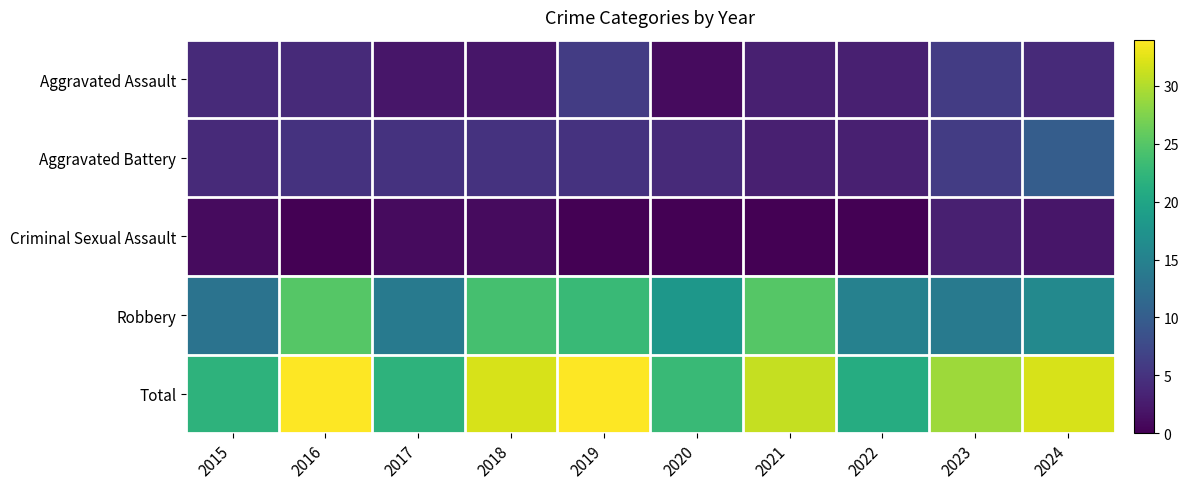

Reading left to right, extract all data points from this chart.

Aggravated Assault: 2015=4	2016=4	2017=2	2018=2	2019=6	2020=1	2021=3	2022=3	2023=6	2024=4
Aggravated Battery: 2015=4	2016=5	2017=5	2018=5	2019=5	2020=4	2021=3	2022=3	2023=6	2024=10
Criminal Sexual Assault: 2015=1	2016=0	2017=1	2018=1	2019=0	2020=0	2021=0	2022=0	2023=3	2024=2
Robbery: 2015=13	2016=25	2017=14	2018=24	2019=23	2020=18	2021=25	2022=15	2023=14	2024=16
Total: 2015=22	2016=34	2017=22	2018=32	2019=34	2020=23	2021=31	2022=21	2023=29	2024=32